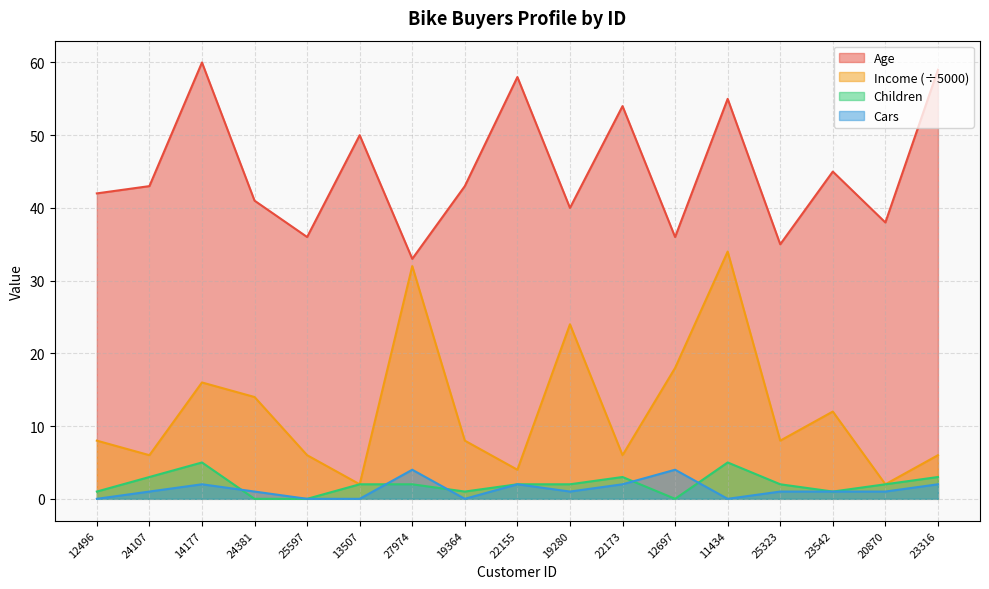

True or false: Children has more than 2 interior local peaks.

True